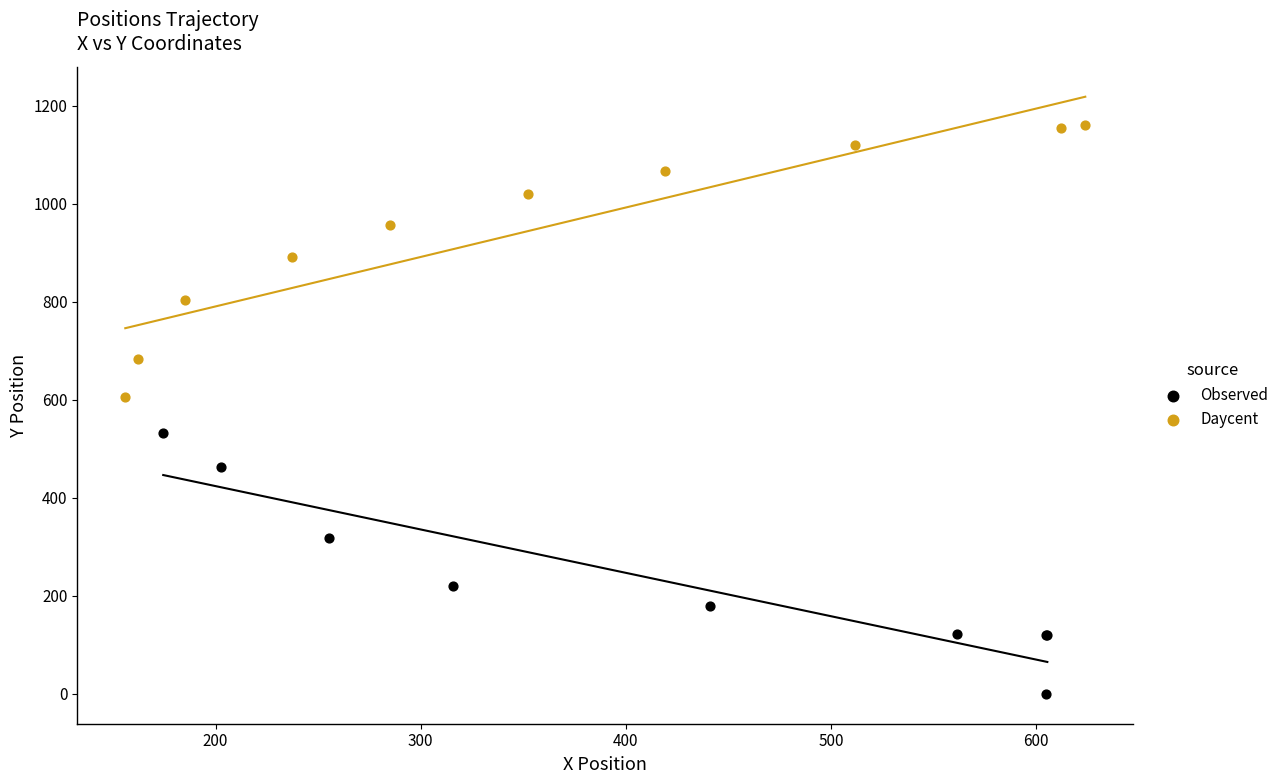

Which series reaches the maximum Y coordinate?

Daycent